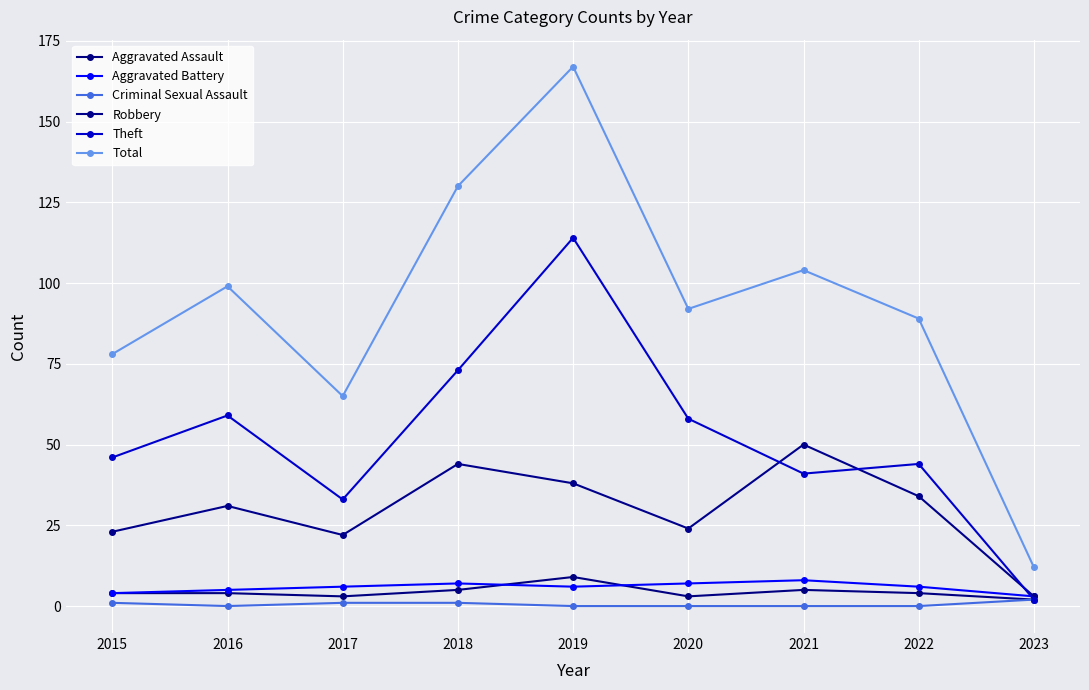

Count the number of data series in this chart.

6